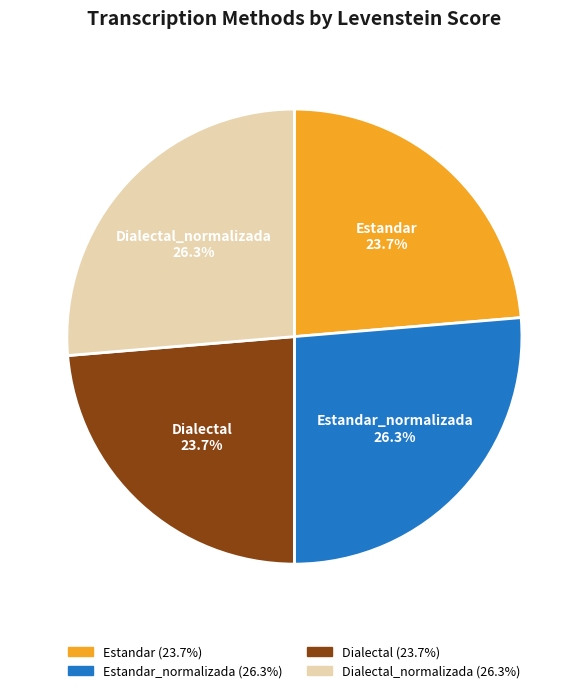

Count the number of slices in the pie.

4